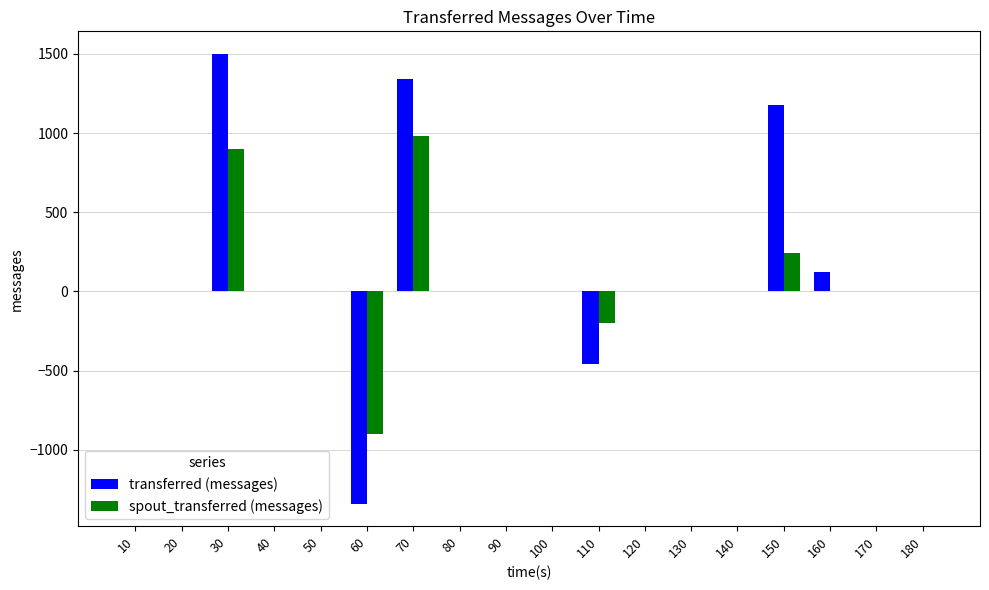

Is it true that spout_transferred (messages) equals -1139 at 170?

False